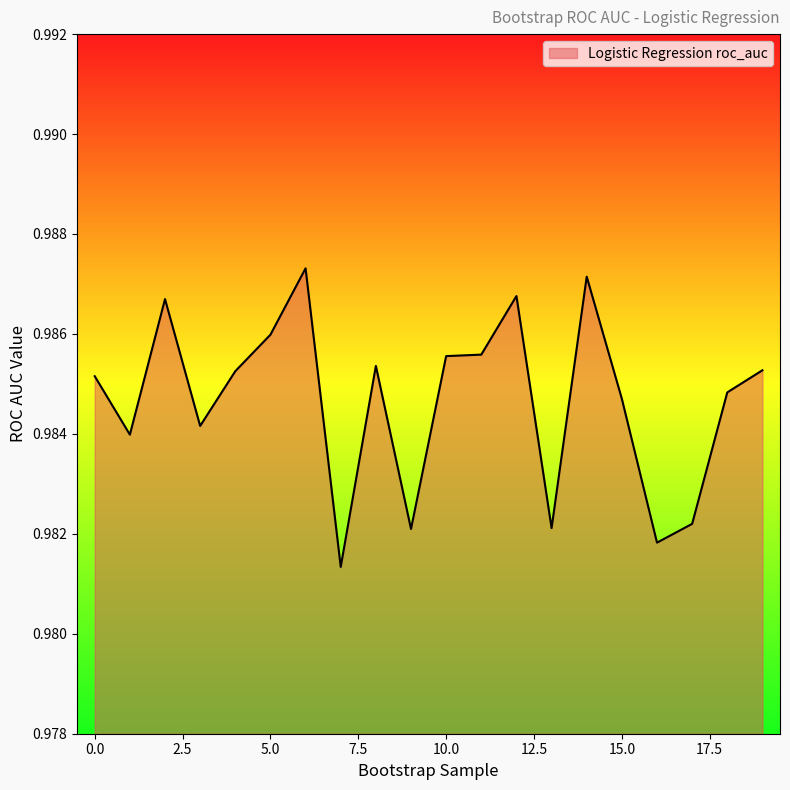

How many lines are shown in the chart?

1